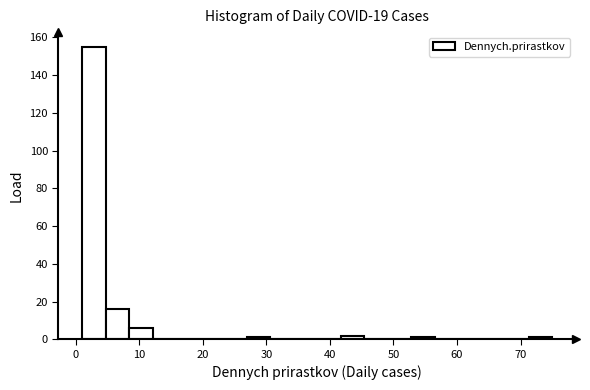

Around what value on the x-axis is the tallest bar? Give the approximate position of its centre, as read against the axis.

3